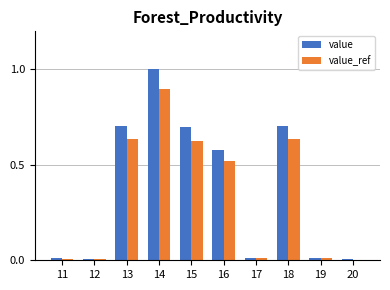

How many bars are there in total?

20